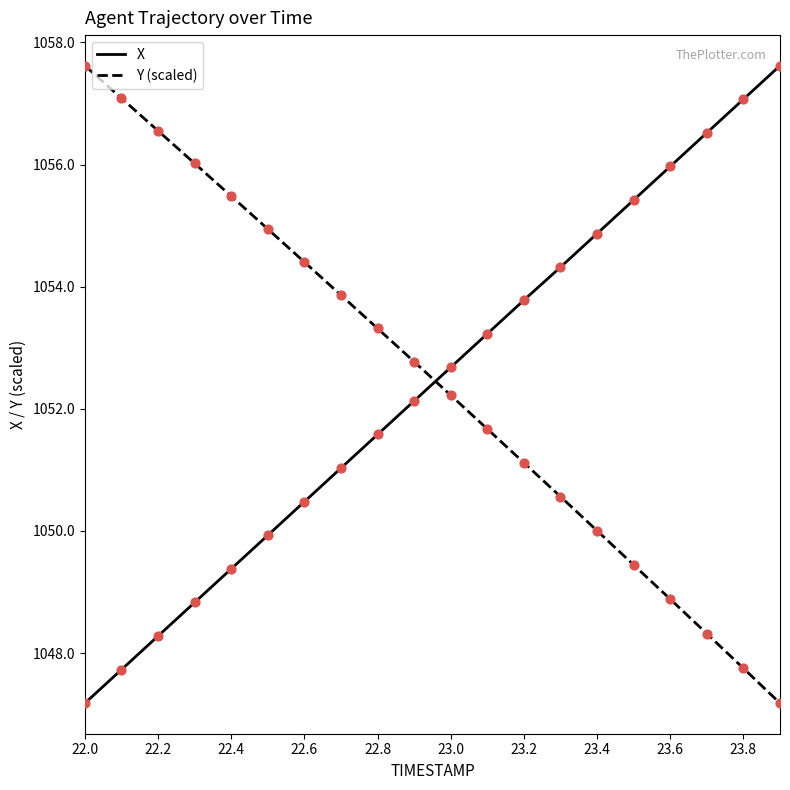

What is the difference between the maximum and minimum values in the Y (scaled) series?

10.4